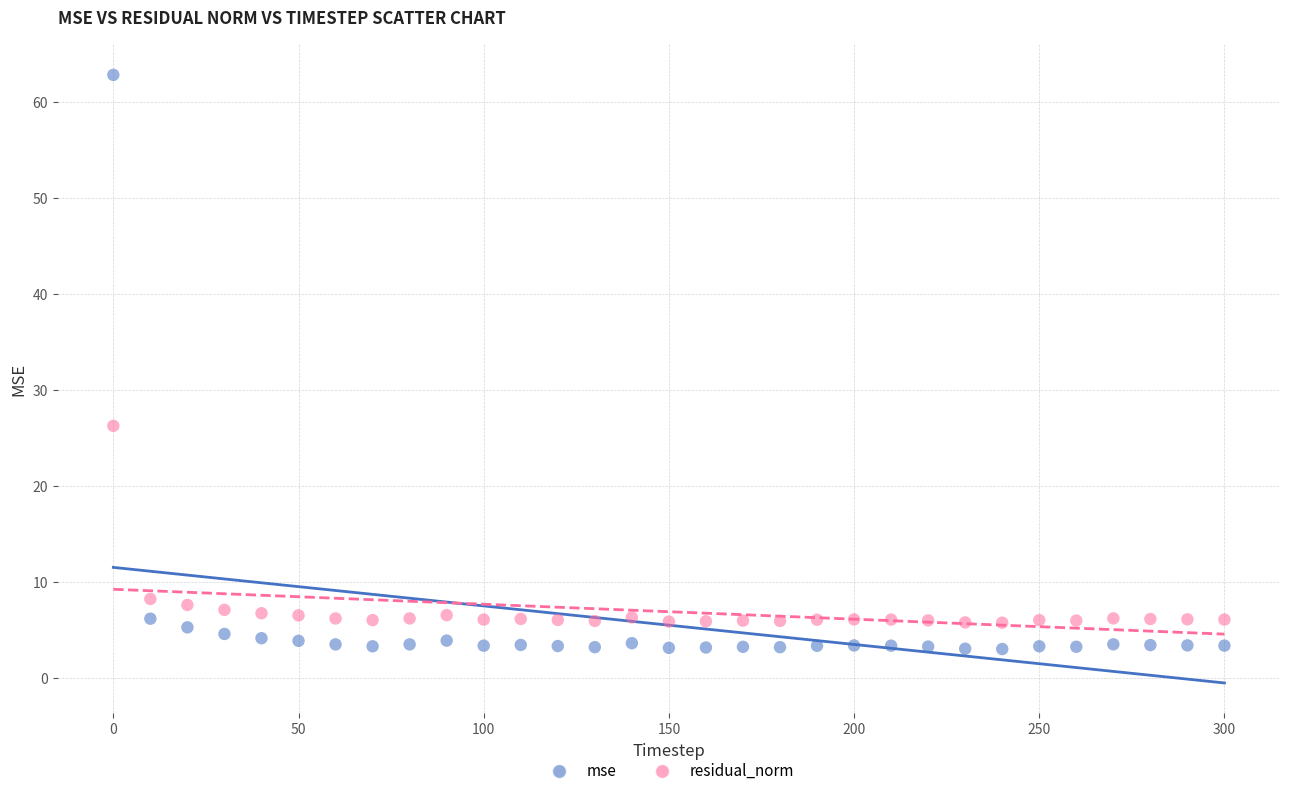

Which series has the largest Y range (max minus min)?

mse